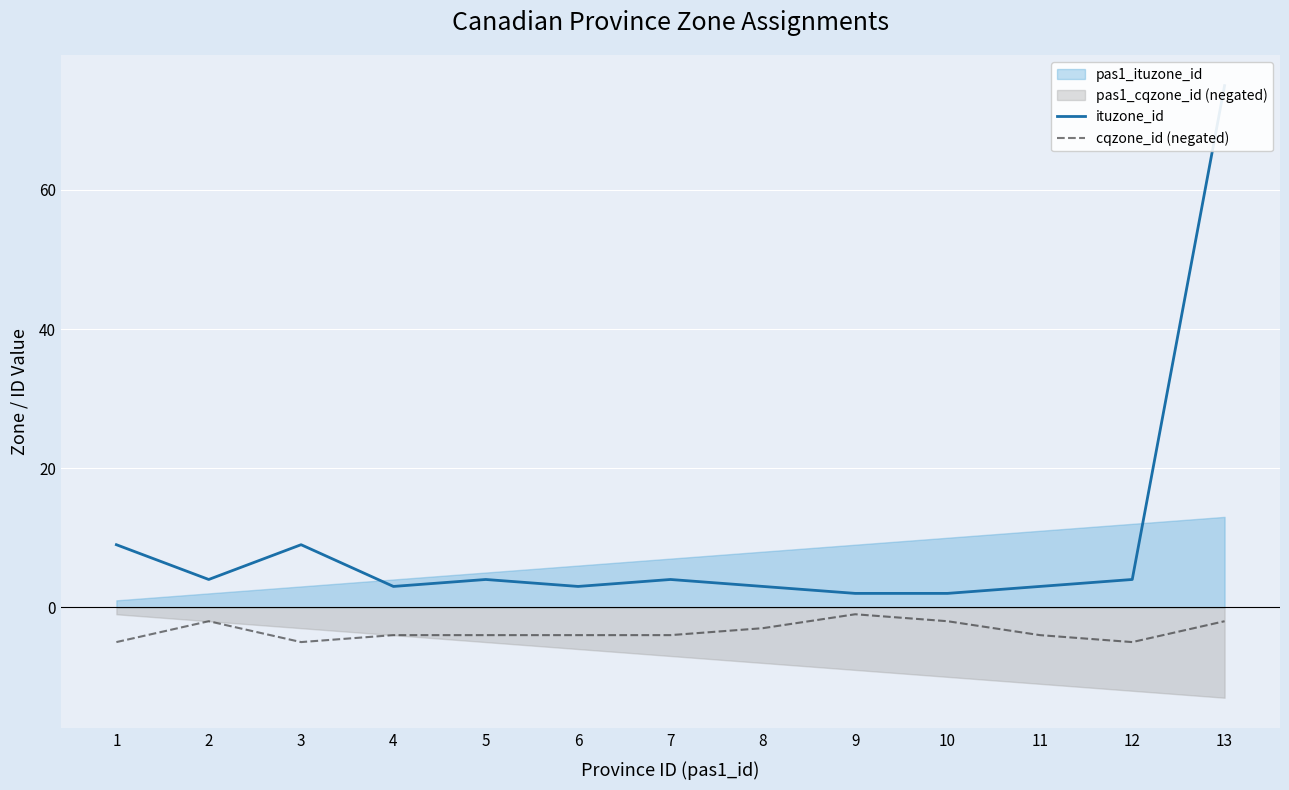

True or false: ituzone_id has a value of 4 at 7.

True